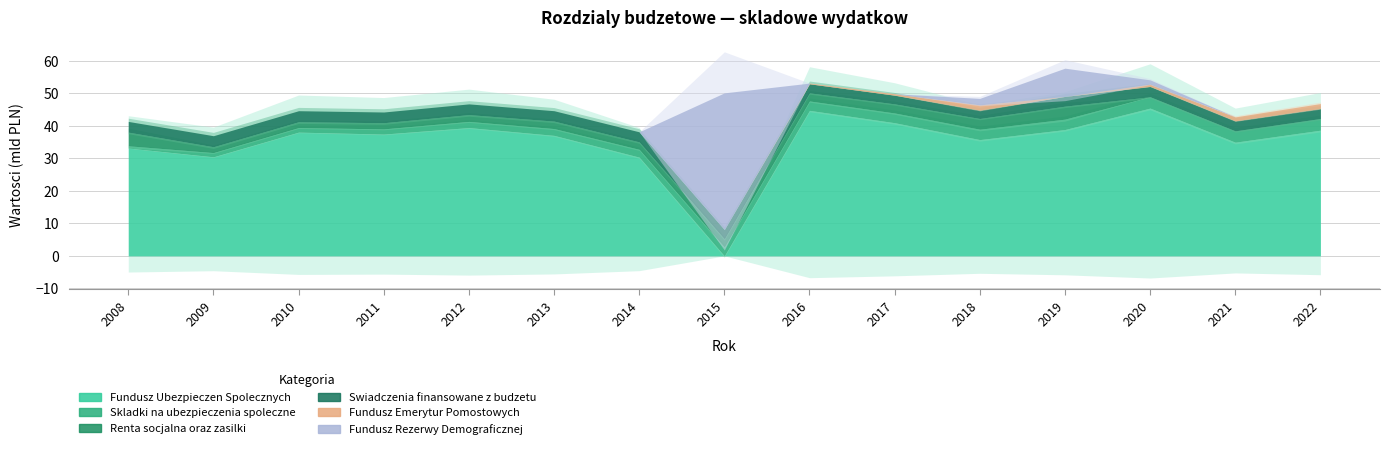

How many intersections are there between Fundusz Ubezpieczen Spolecznych and Fundusz Rezerwy Demograficznej?

2